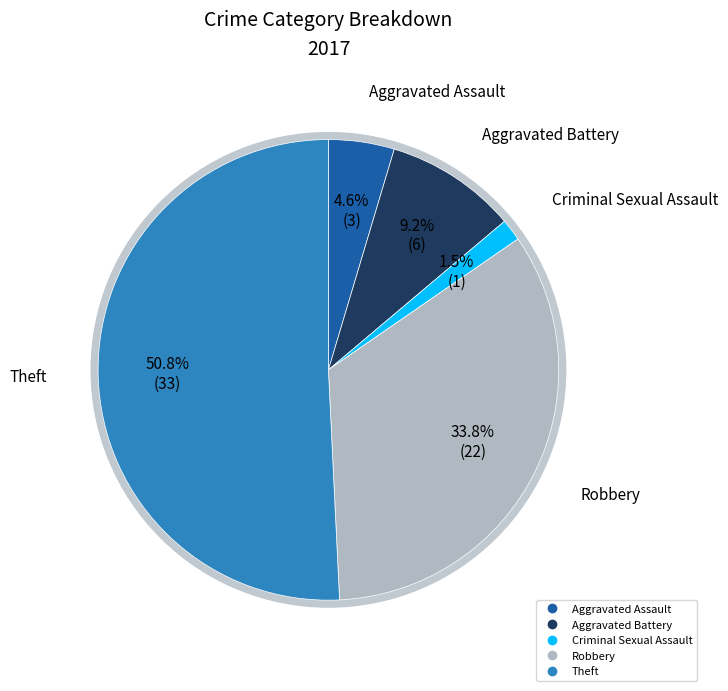

Count the number of slices in the pie.

5